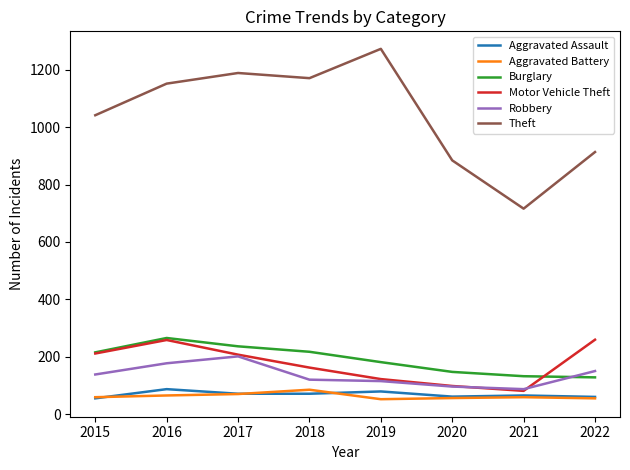

How many lines are shown in the chart?

6